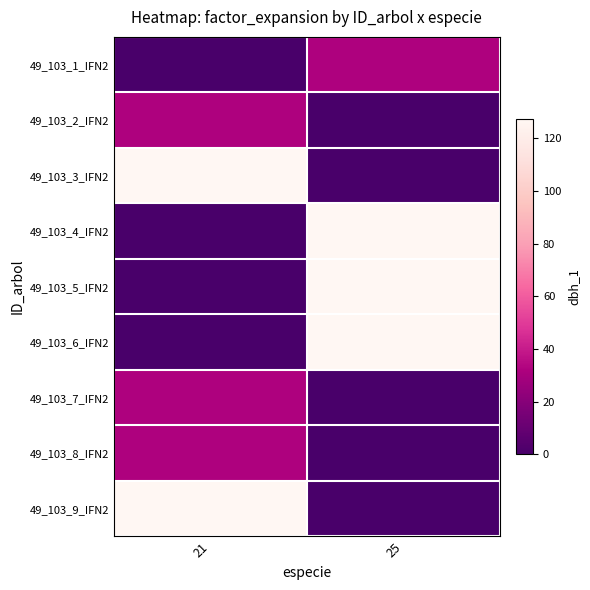

Rank the series at 25 from lowest to highest value.

49_103_2_IFN2, 49_103_3_IFN2, 49_103_7_IFN2, 49_103_8_IFN2, 49_103_9_IFN2, 49_103_1_IFN2, 49_103_4_IFN2, 49_103_5_IFN2, 49_103_6_IFN2